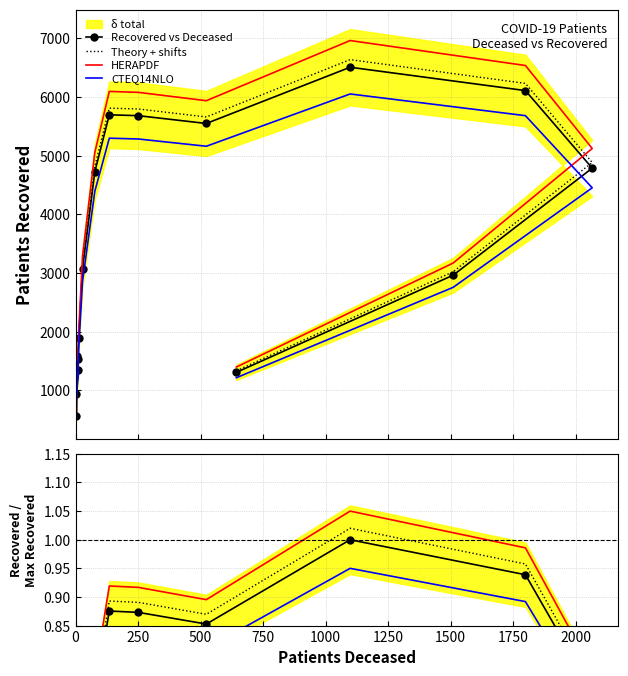

Does the chart have visible grid lines?

Yes